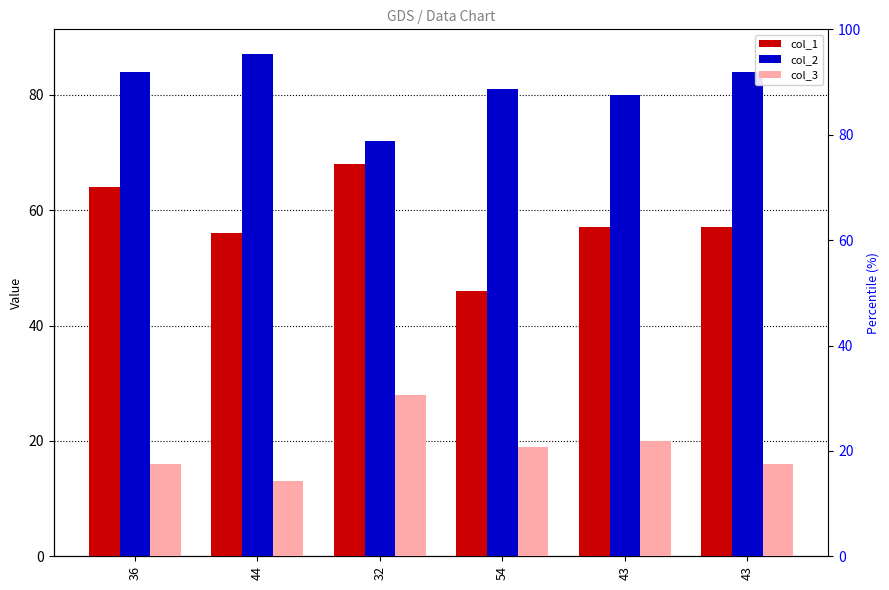

Which category has the lowest value in the col_3 series?

44